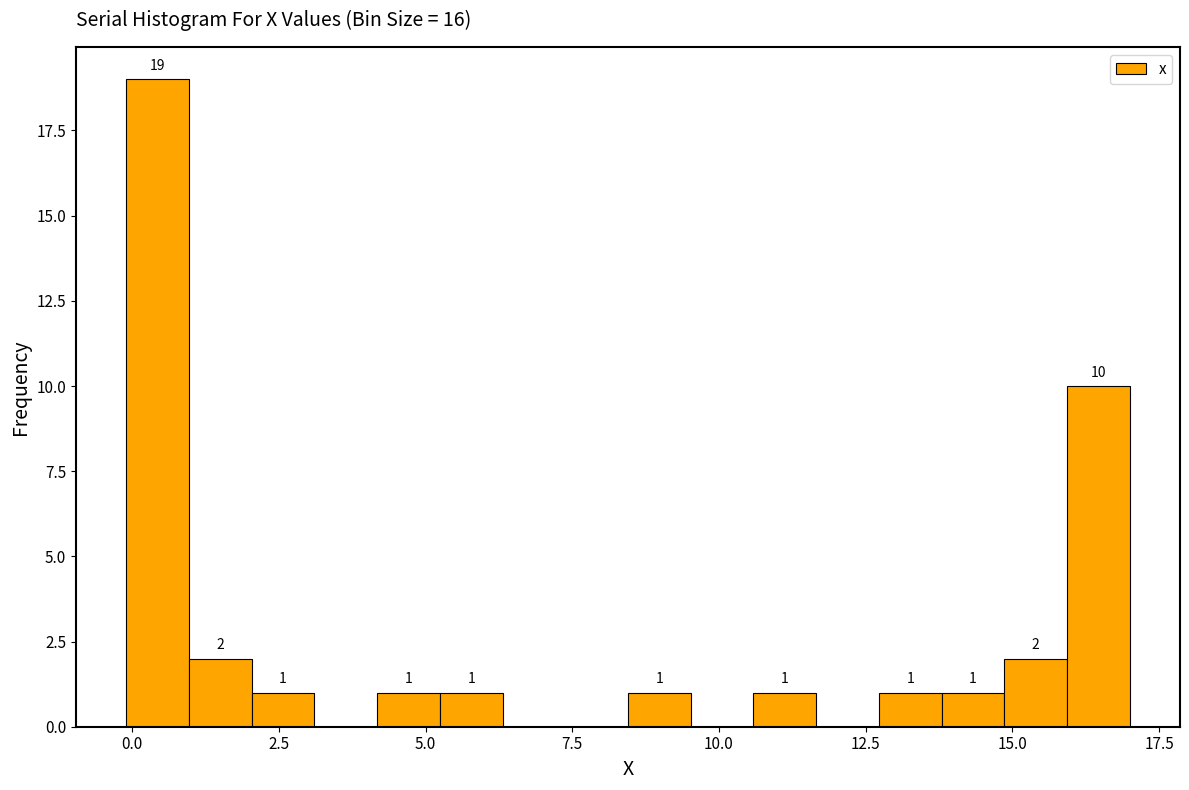

Around what value on the x-axis is the tallest bar? Give the approximate position of its centre, as read against the axis.

0.5